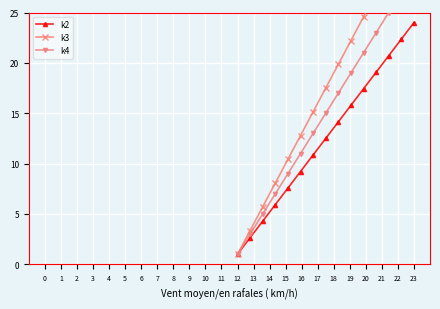

List the series in order of their overall mean, lowest first.

k2, k4, k3